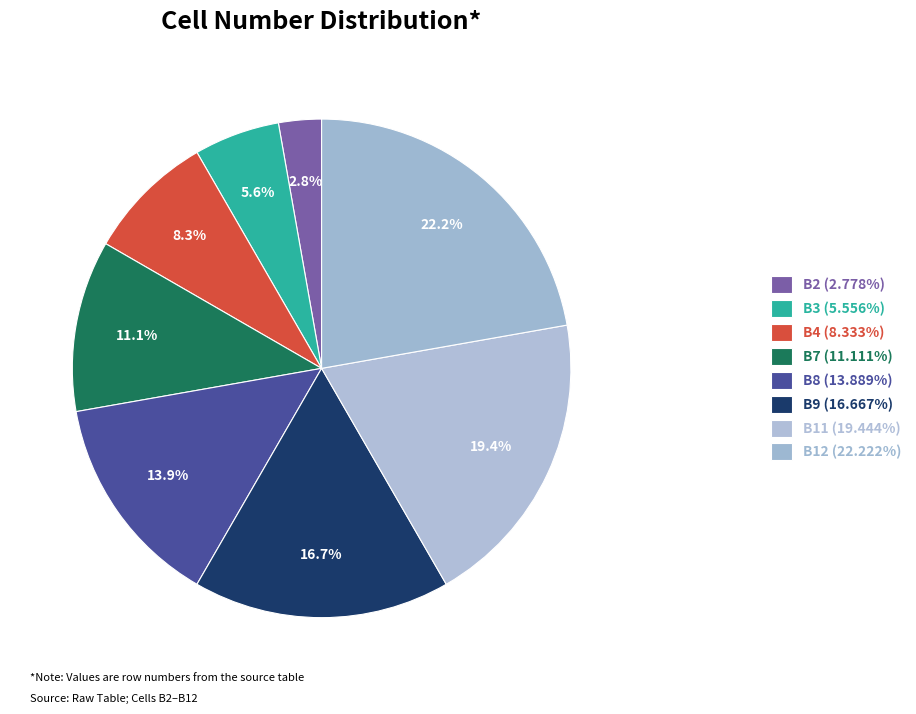

What is the smallest slice in the pie chart?

B2